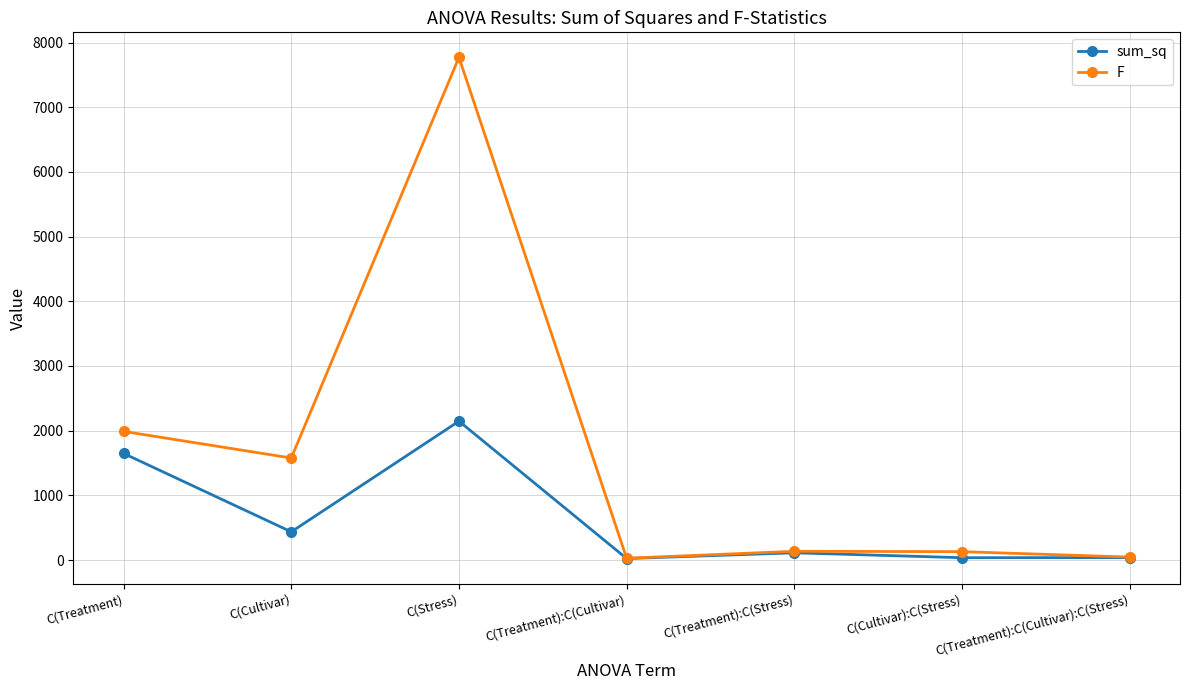

What is the total value across all series at C(Treatment):C(Cultivar):C(Stress)?

82.6